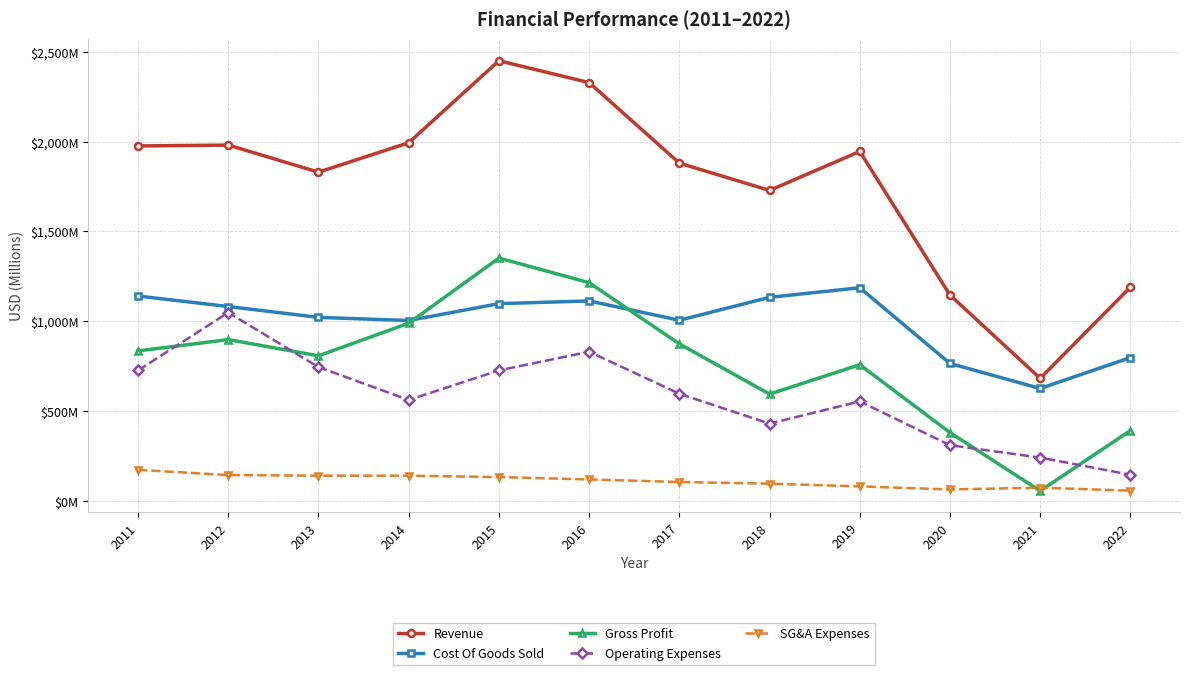

List the labels in order of Cost Of Goods Sold value, largest first.

2019, 2011, 2018, 2016, 2015, 2012, 2013, 2017, 2014, 2022, 2020, 2021